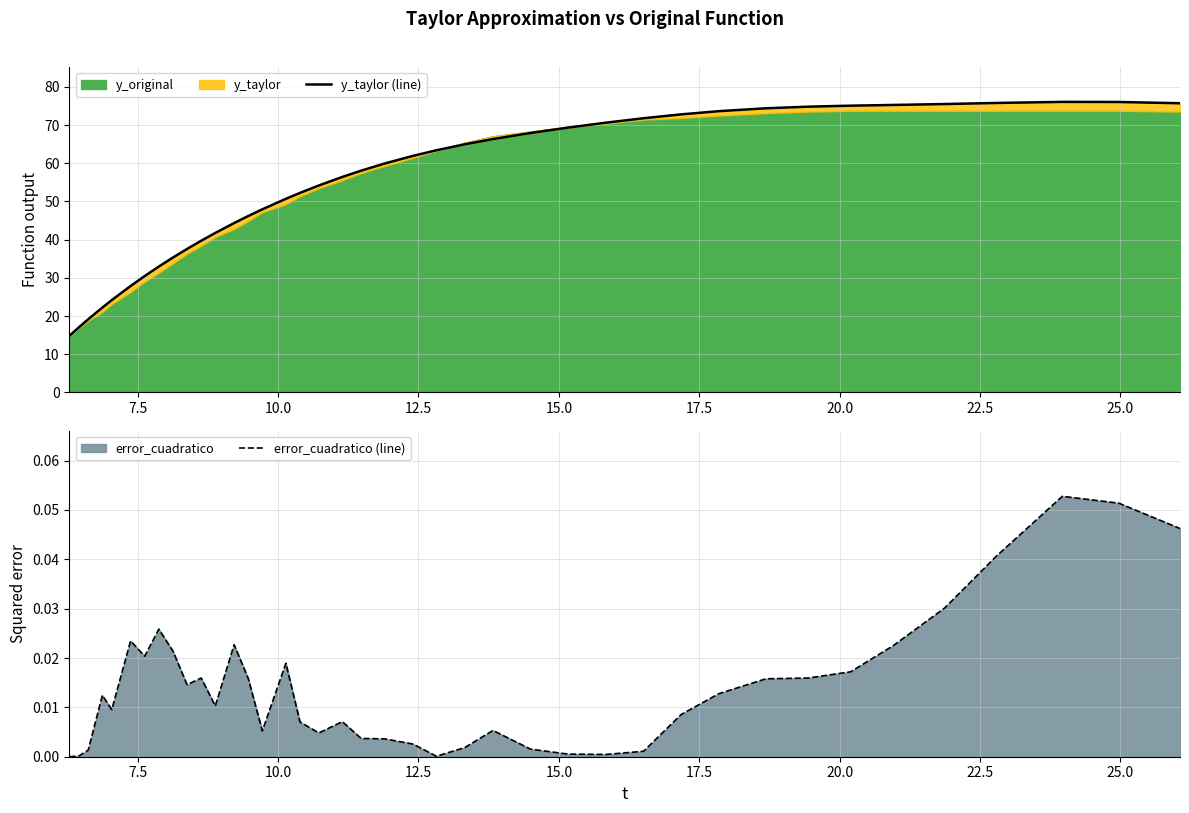

How many categories are shown in the chart?

40